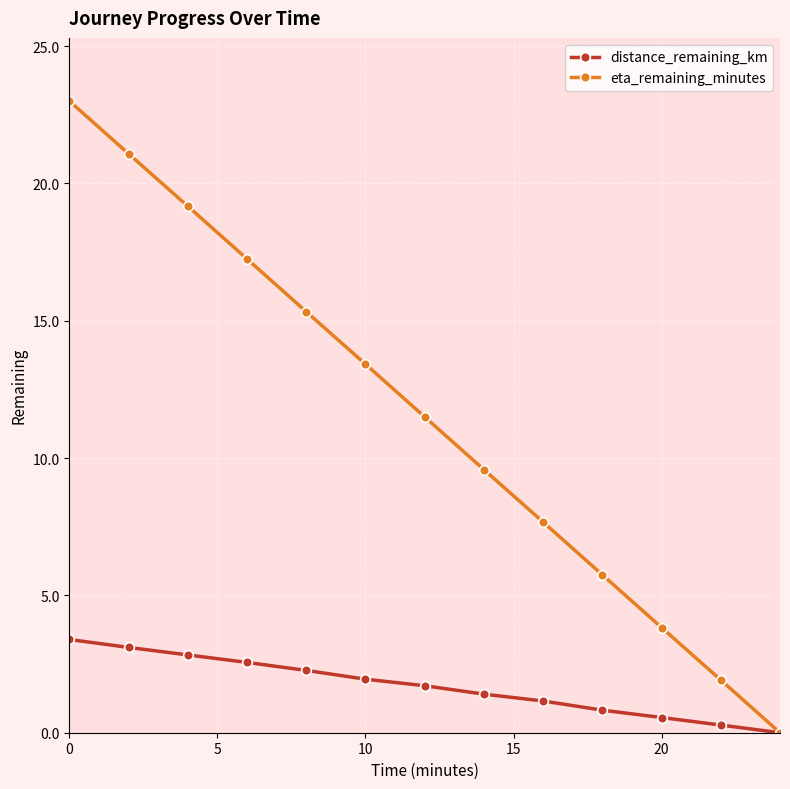

Which series has the largest total across all categories?

eta_remaining_minutes